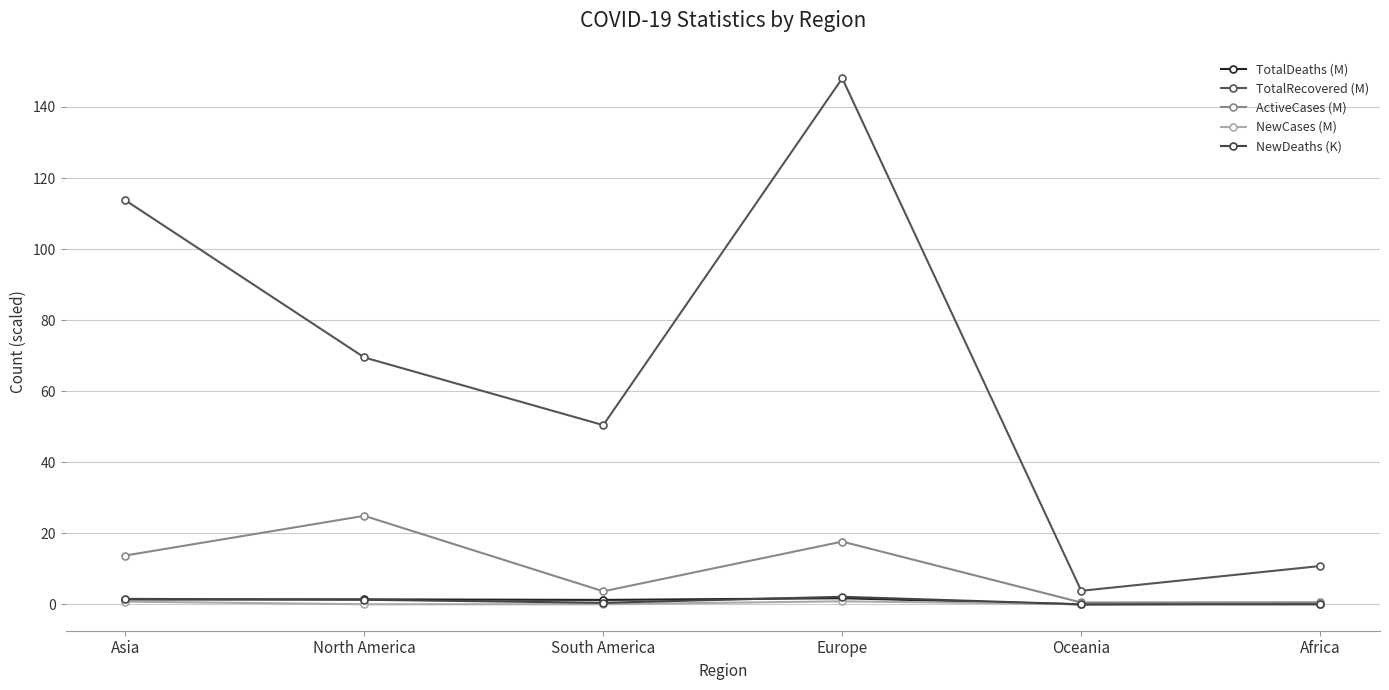

Is it true that ActiveCases (M) equals 44.3 at North America?

False